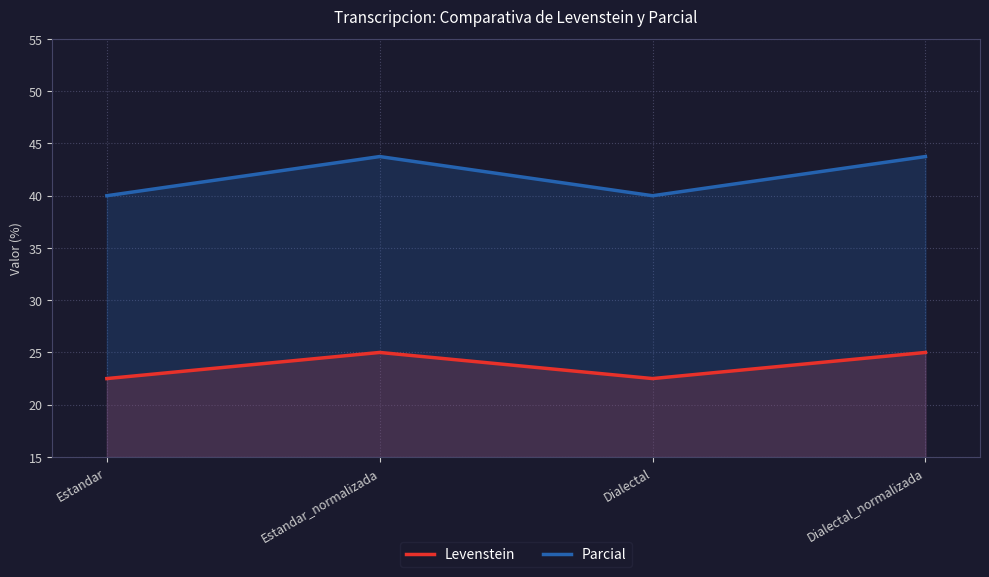

Rank the series at Estandar from highest to lowest value.

Parcial, Levenstein